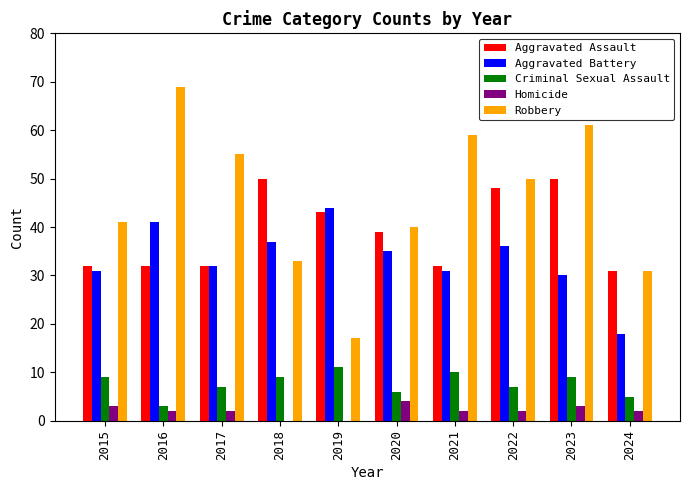

The value of Robbery at 2020 is 10. True or false?

False